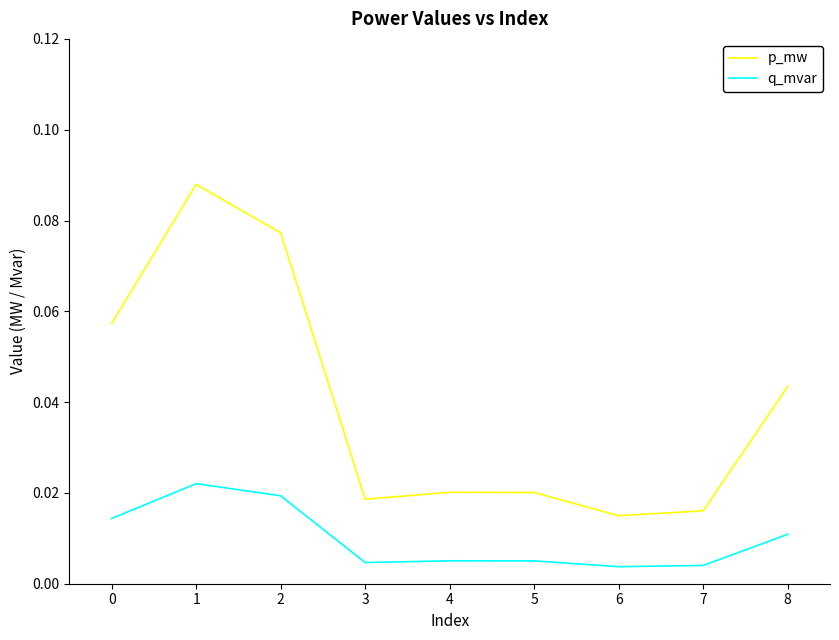

At which label does p_mw reach its minimum?

6